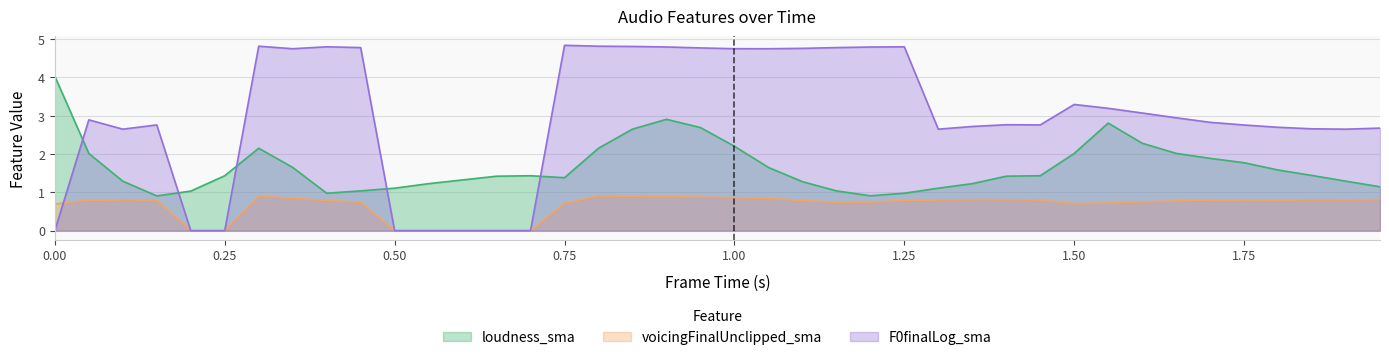

How many series are shown in this chart?

3